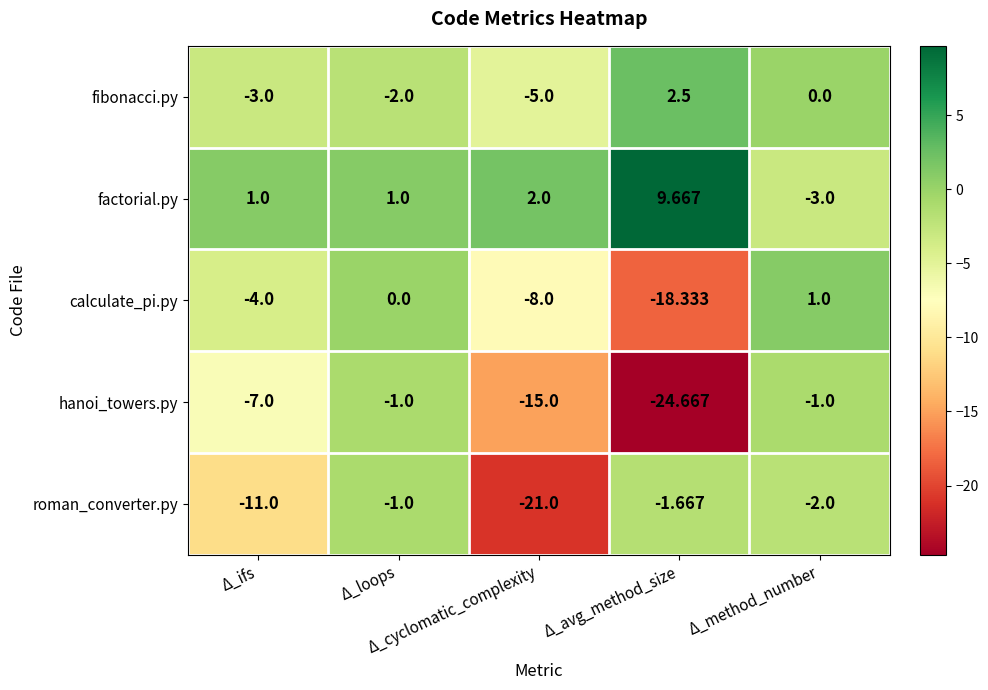

What is the minimum value shown in the chart?

-24.7